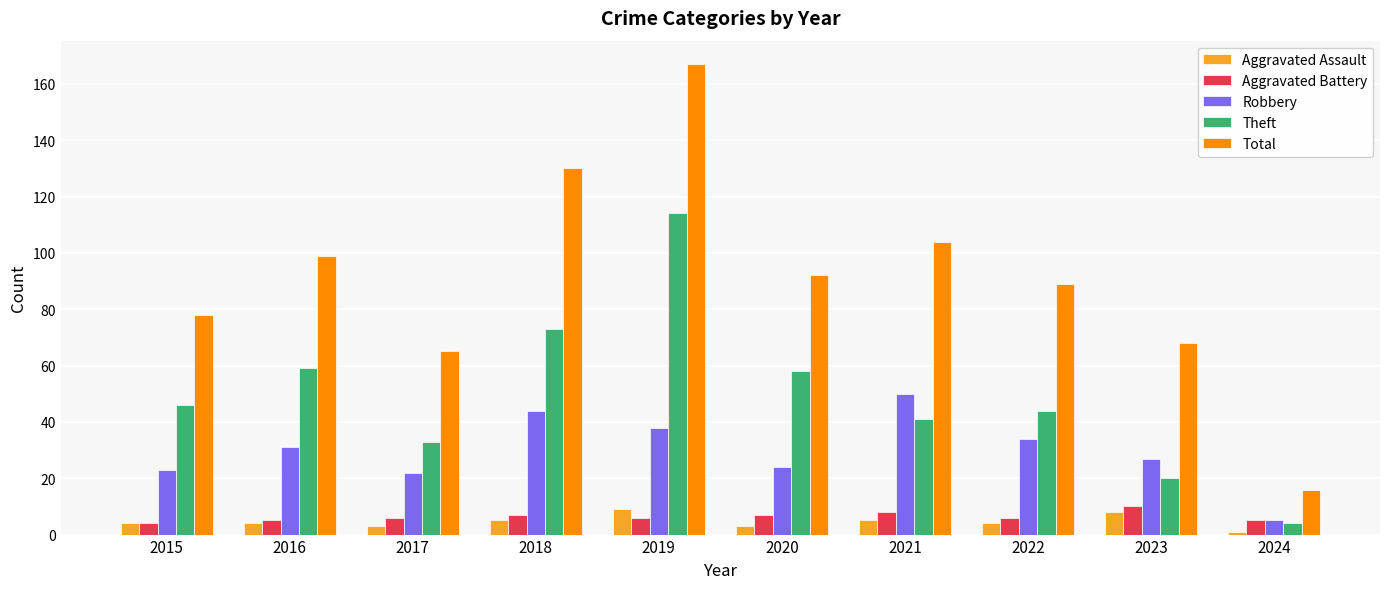

What is the difference between the highest and lowest values at 2024?

15